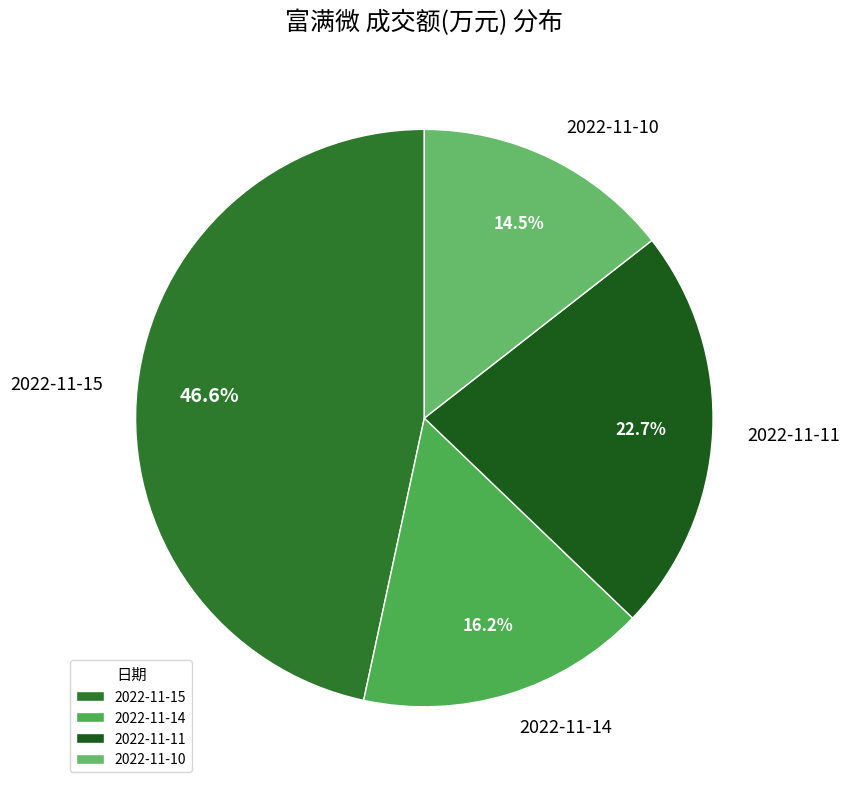

To the nearest percent, what is the difference between the 2022-11-11 and 2022-11-14 slice percentages?

7%